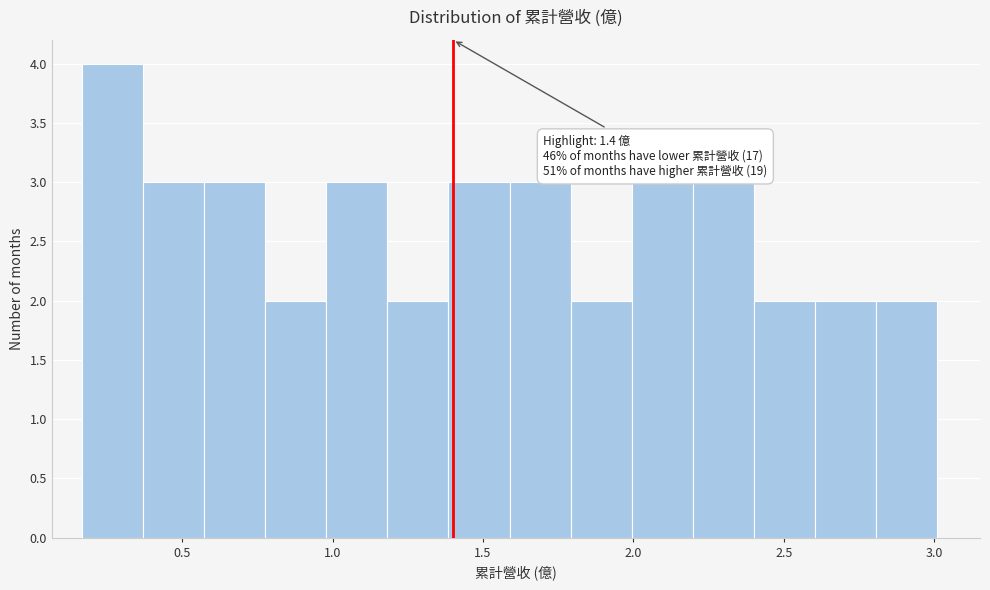

Over which range of the x-axis is the bar tallest?

0.15 to 0.35